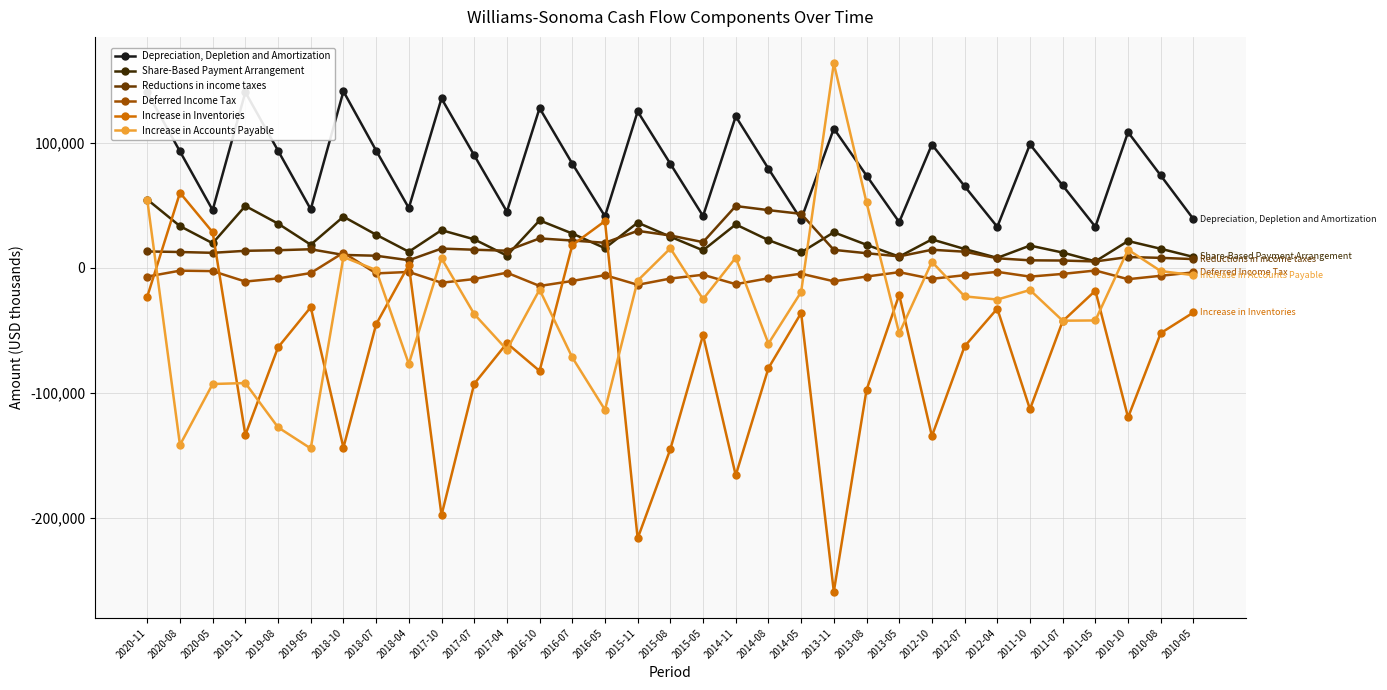

Is the value of Increase in Inventories at 2012-04 greater than the value of Reductions in income taxes at 2018-07?

No